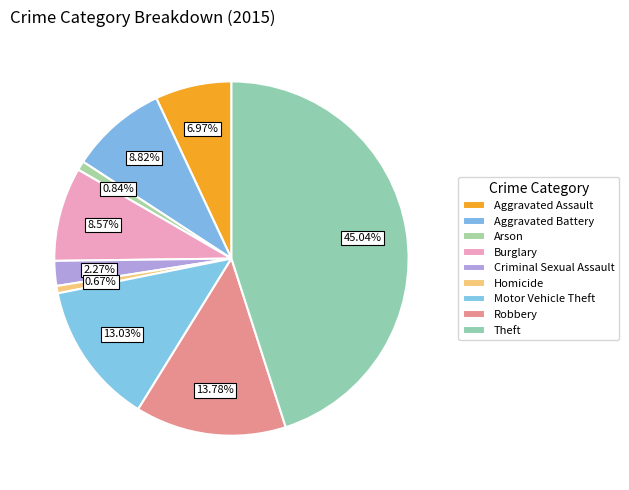

To the nearest percent, what percentage of the pie is Motor Vehicle Theft?

13%